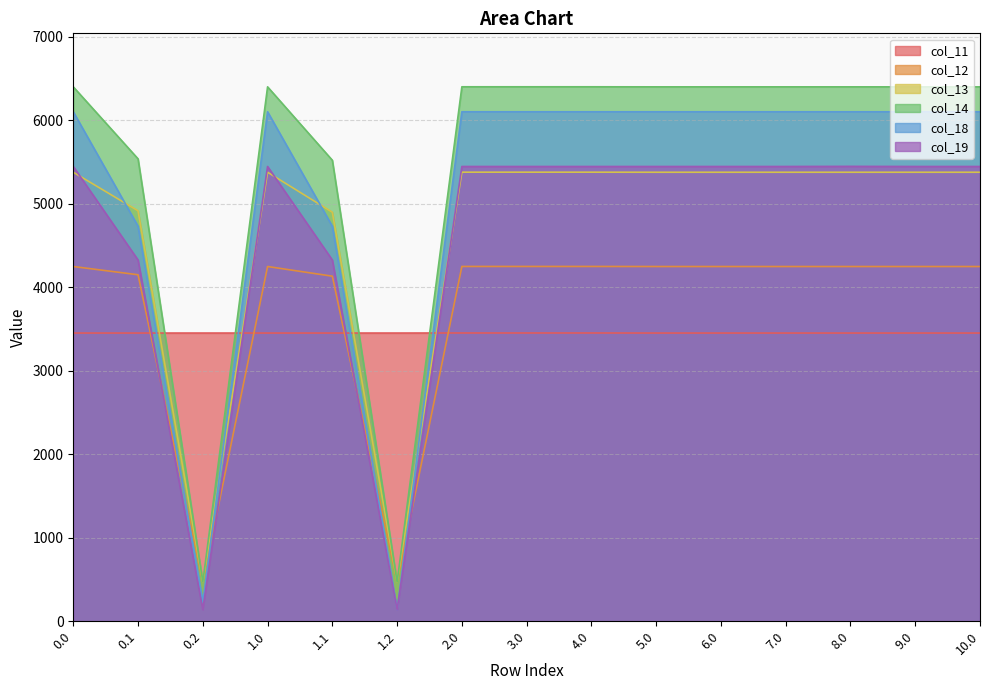

Rank the series by their maximum value, from highest to lowest.

col_14, col_18, col_19, col_13, col_12, col_11